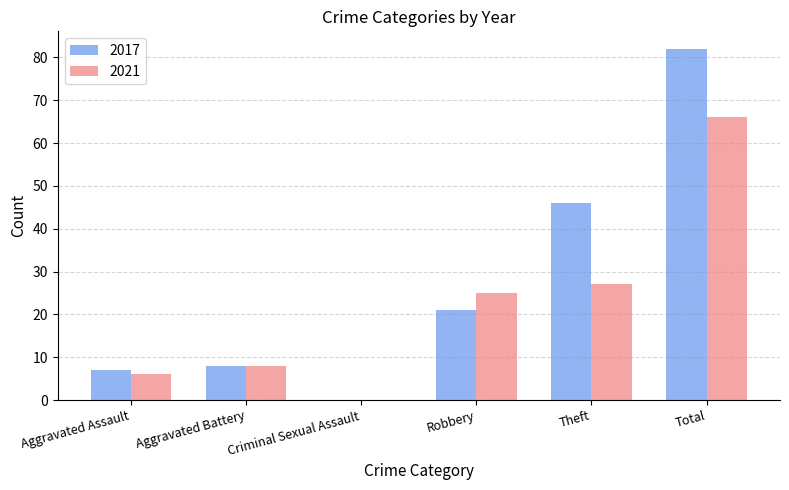

Reading left to right, list all the values displayed in this chart.

2017: Aggravated Assault=7	Aggravated Battery=8	Criminal Sexual Assault=0	Robbery=21	Theft=46	Total=82
2021: Aggravated Assault=6	Aggravated Battery=8	Criminal Sexual Assault=0	Robbery=25	Theft=27	Total=66